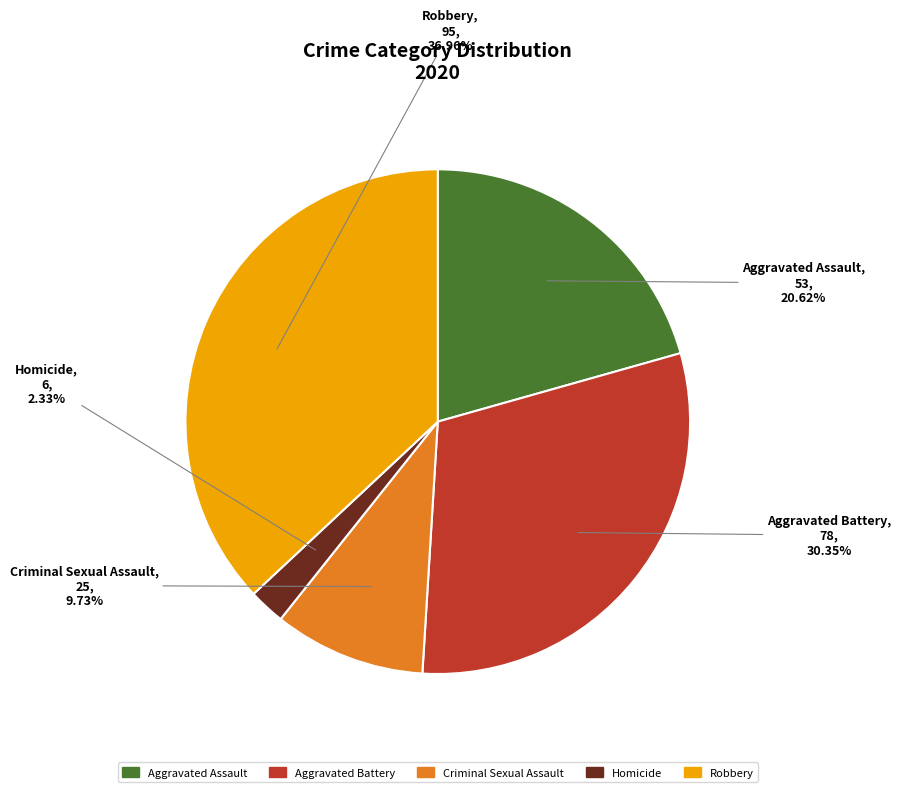

What is the total percentage of Homicide and Criminal Sexual Assault?

12.1%